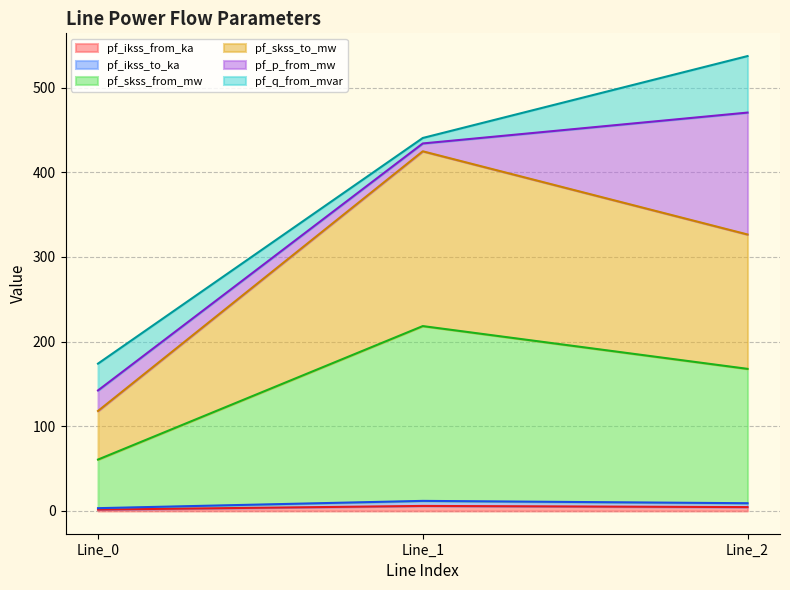

Does the chart display data point markers on the line(s)?

No